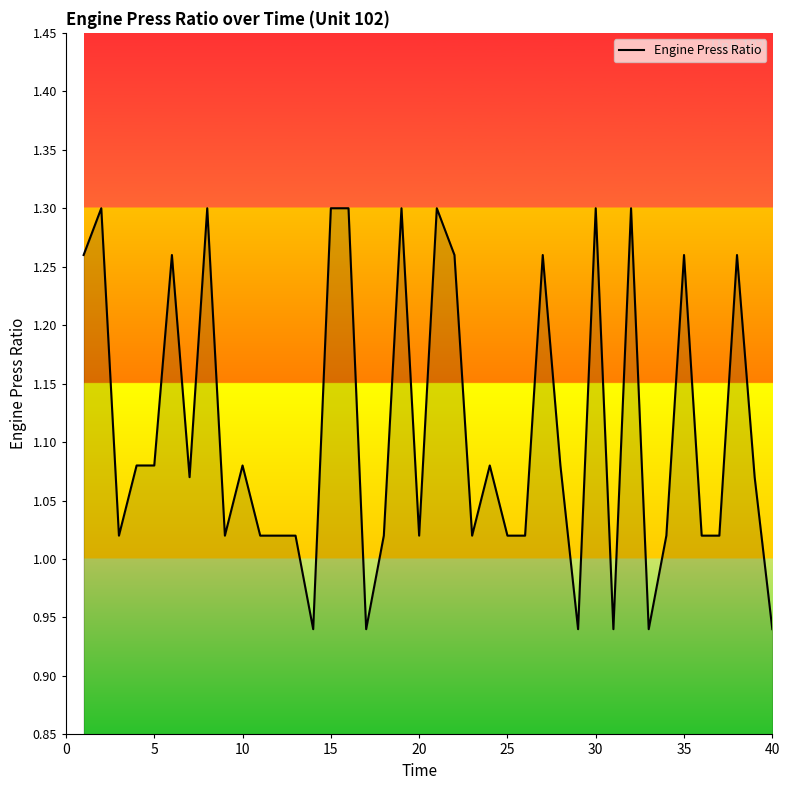

How many lines are shown in the chart?

1